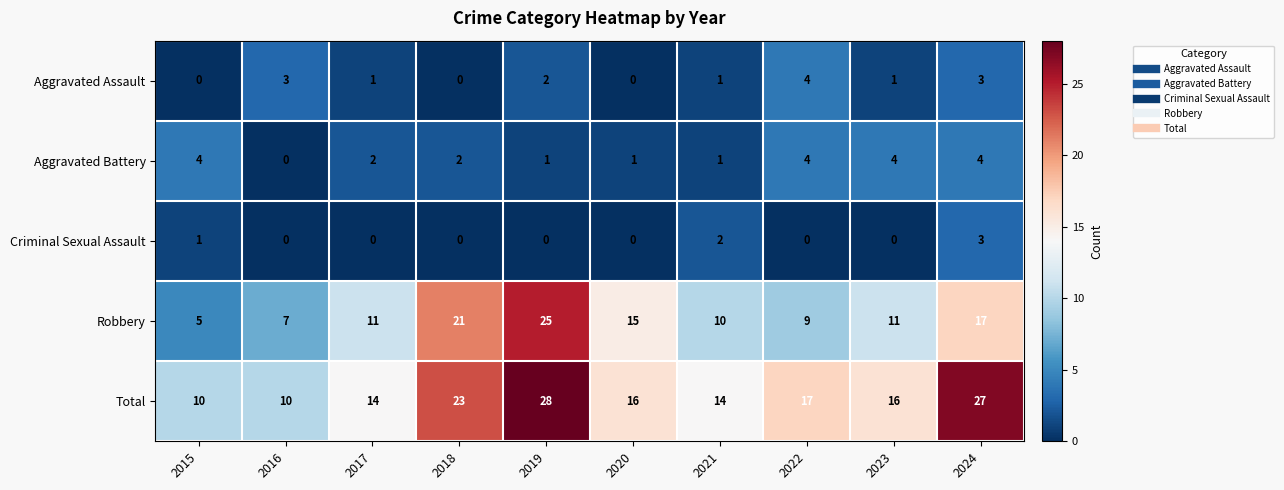

Count the Aggravated Battery values in the range 1 to 4.

9